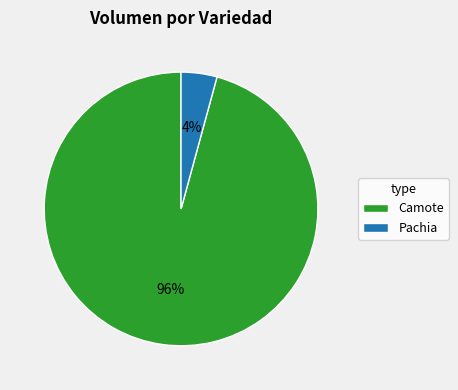

Which has a higher value, Pachia or Camote?

Camote